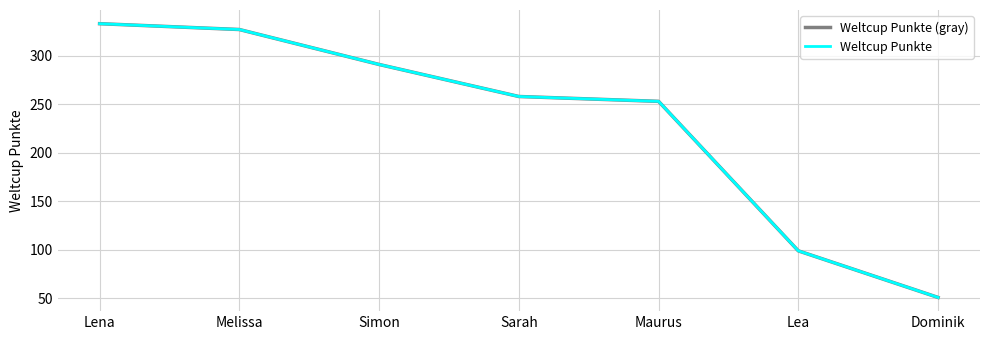

What value does the Weltcup Punkte (gray) series have at Simon, to the nearest 5?

290